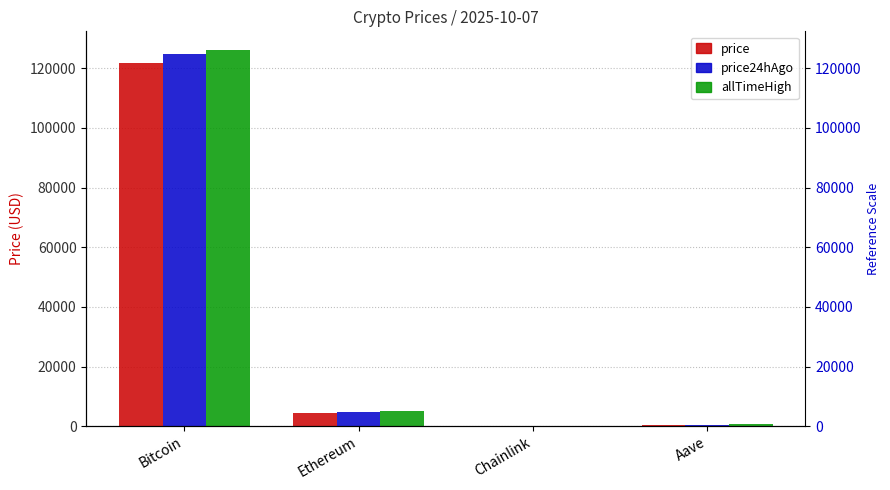

How many categories are shown in the chart?

4